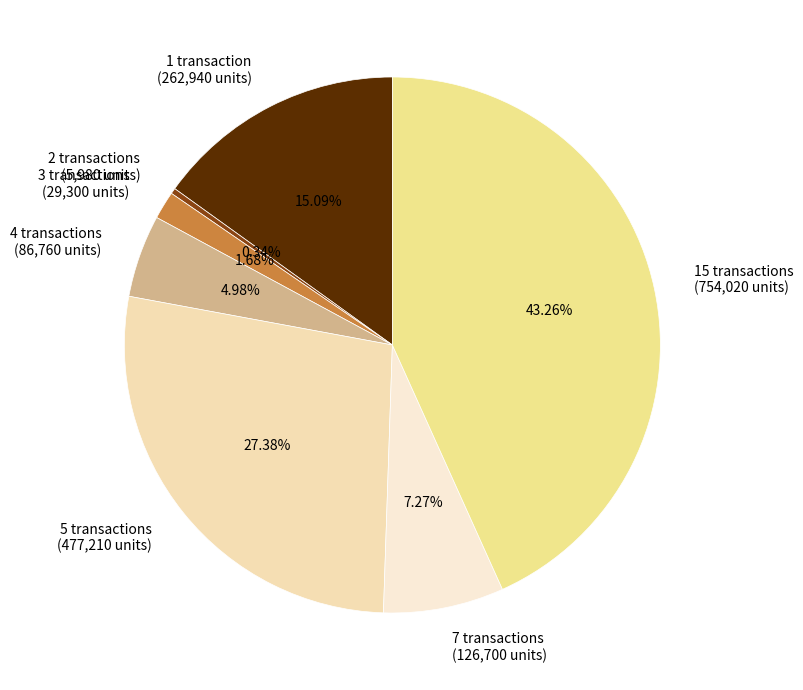

Rank the categories by value from highest to lowest.

15 transactions (754,020 units), 5 transactions (477,210 units), 1 transaction (262,940 units), 7 transactions (126,700 units), 4 transactions (86,760 units), 3 transactions (29,300 units), 2 transactions (5,980 units)